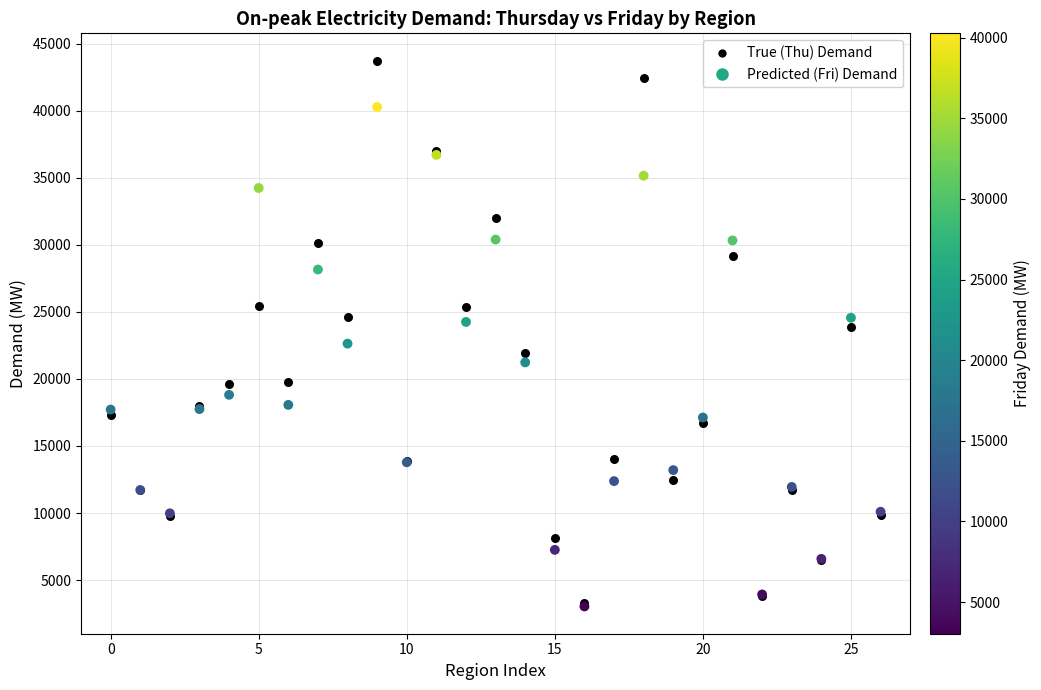

Which series has the widest spread of Y values?

True (Thu) Demand